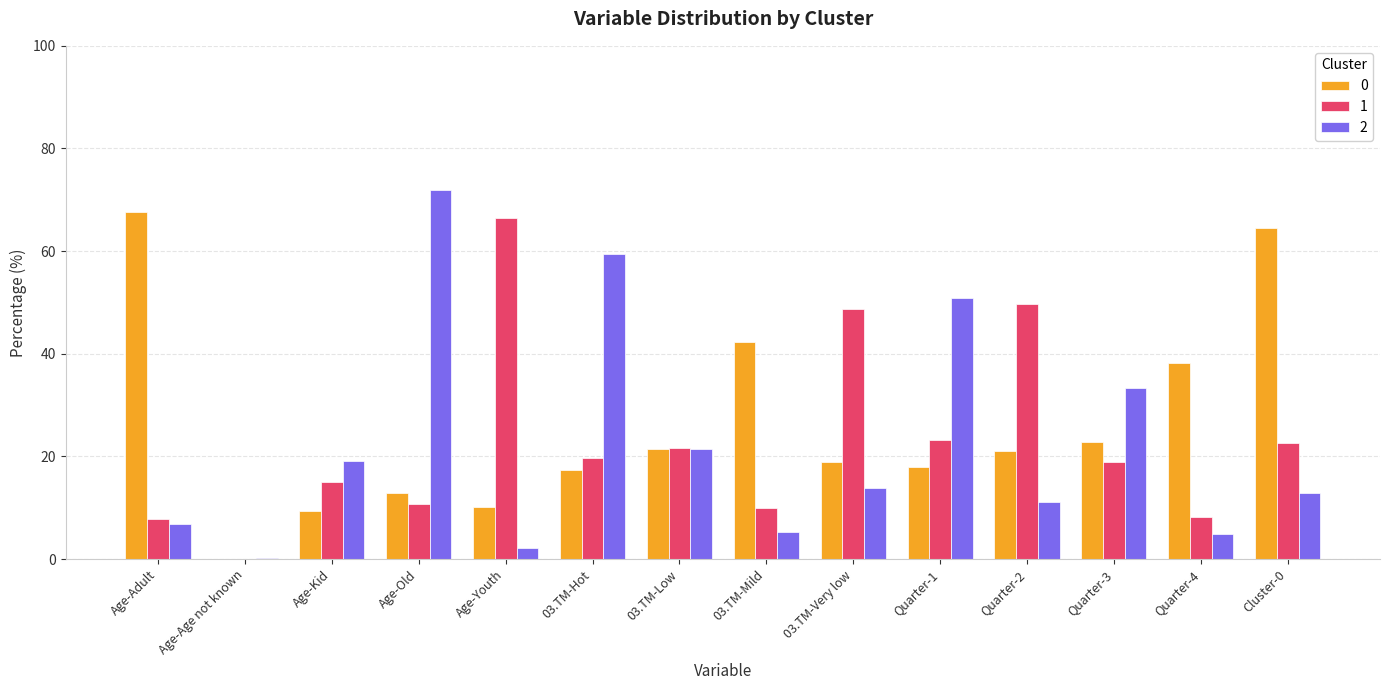

How many data points in 0 are above 20?

7